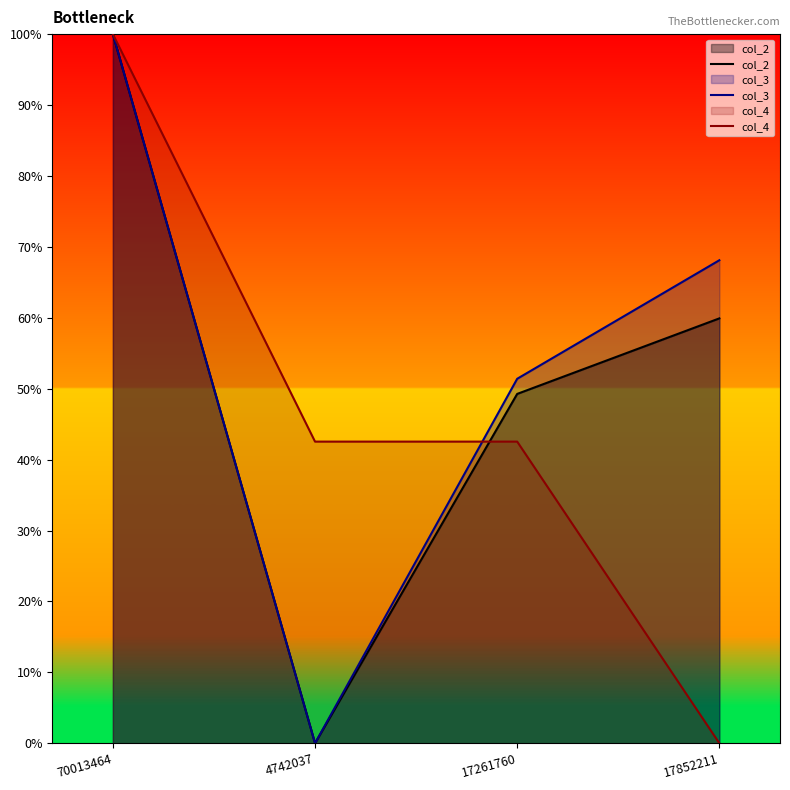

What is the maximum value for col_4?

100.0